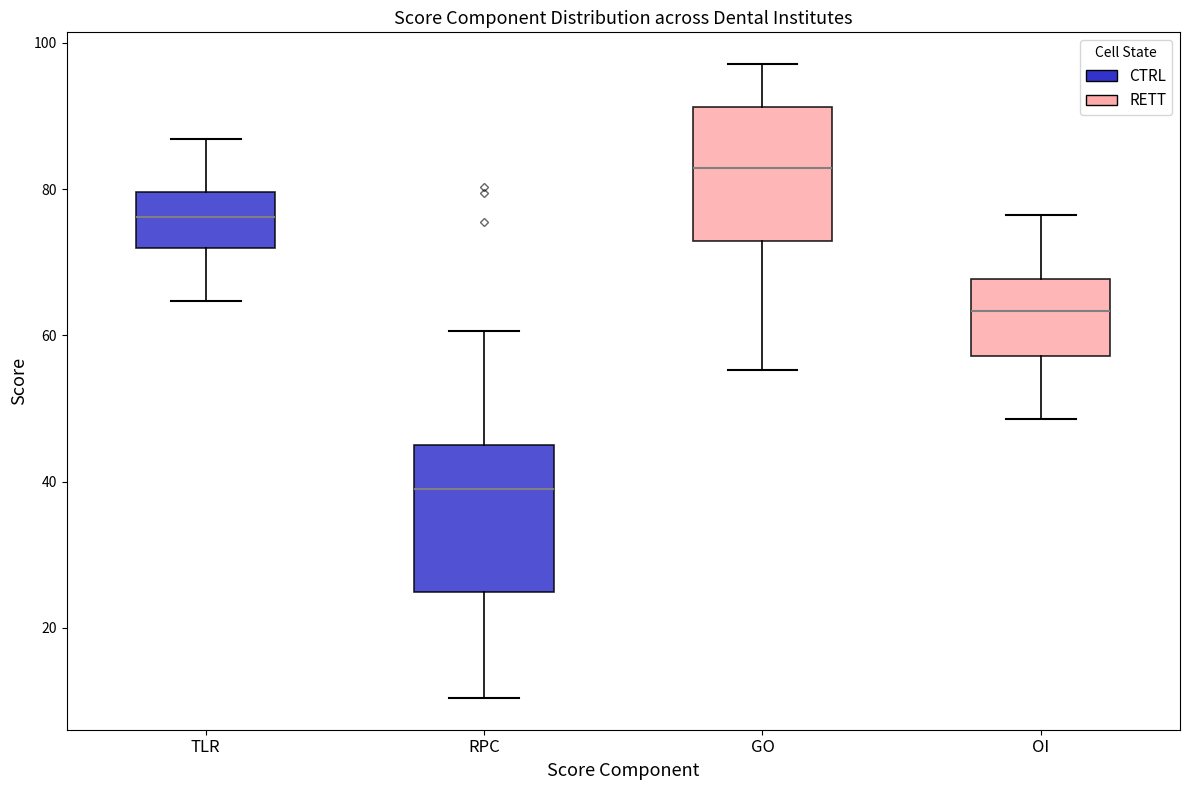

Reading left to right, transcribe this box plot: for each box, give where its median line is, the range the box spans, and where its two whiskers end, as read against the y-axis. The values are not printed on the chart, so give them approximately, as read against the axis.

TLR: median 76, box 72 to 80, whiskers 64 to 86
RPC: median 38, box 24 to 46, whiskers 10 to 60
GO: median 82, box 72 to 92, whiskers 56 to 98
OI: median 64, box 58 to 68, whiskers 48 to 76